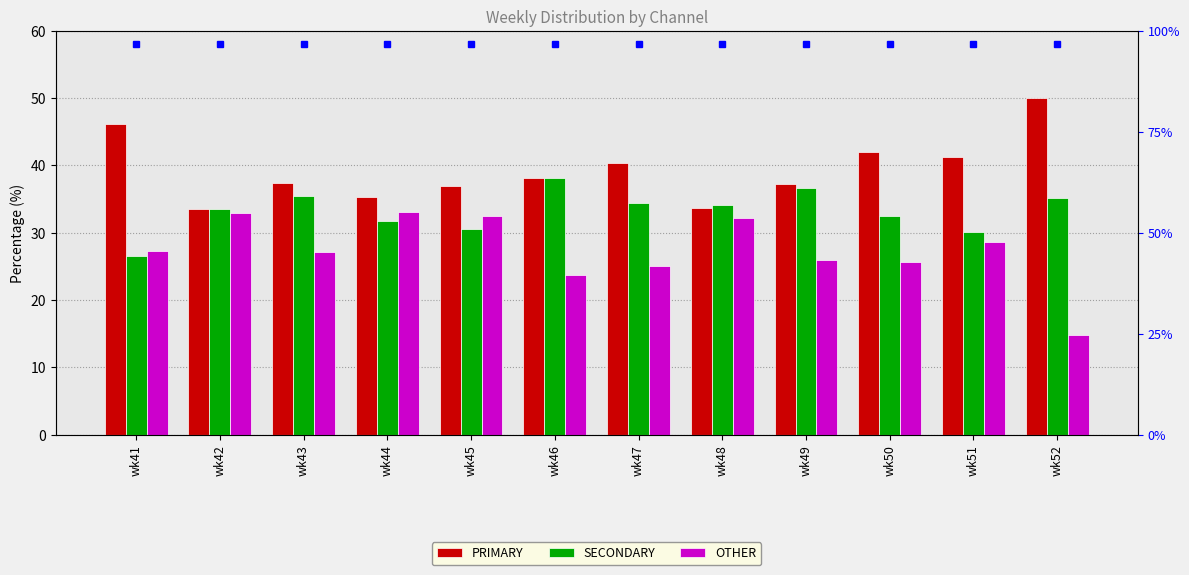

How many data points in PRIMARY are less than 38?

6